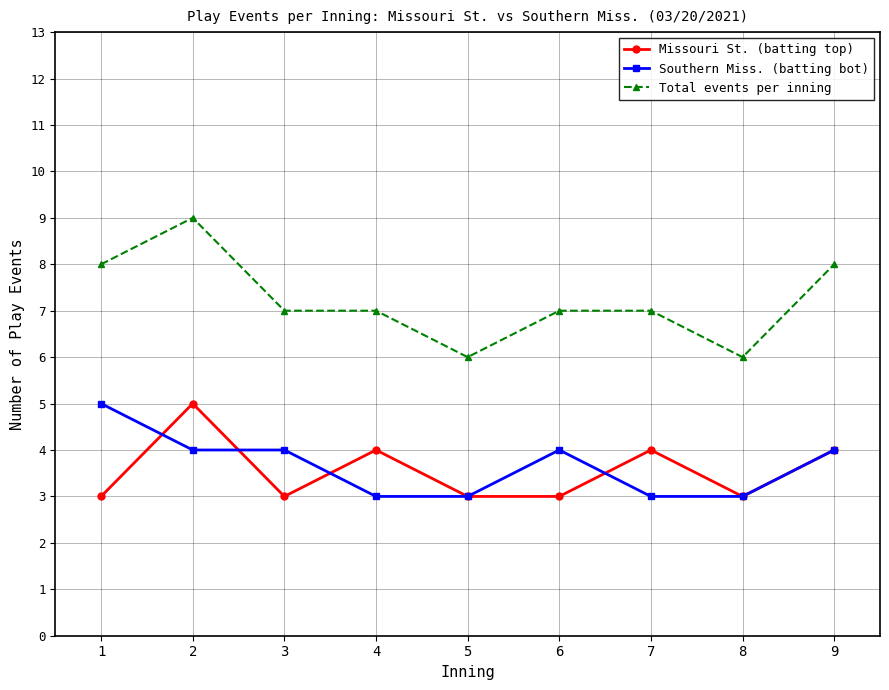

True or false: Missouri St. (batting top) and Total events per inning intersect in this chart.

False